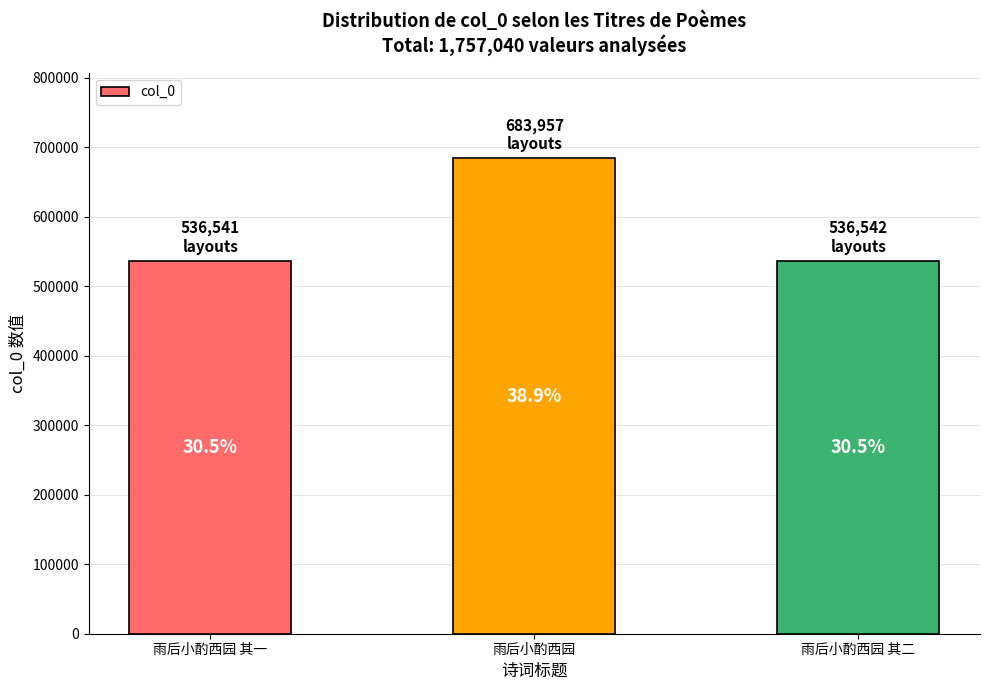

How many bars are there in total?

3